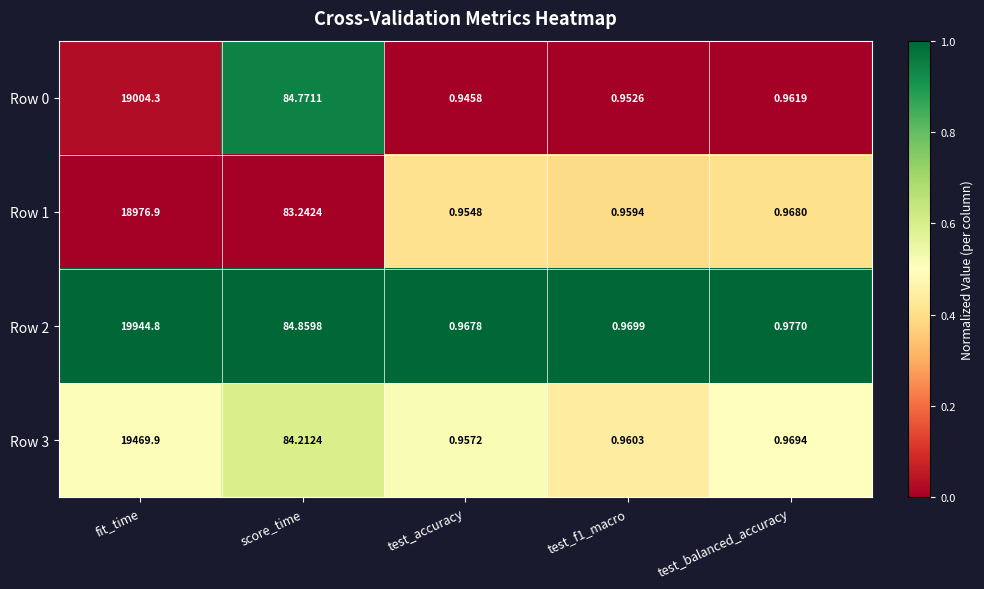

Which category has the highest value across all series?

fit_time